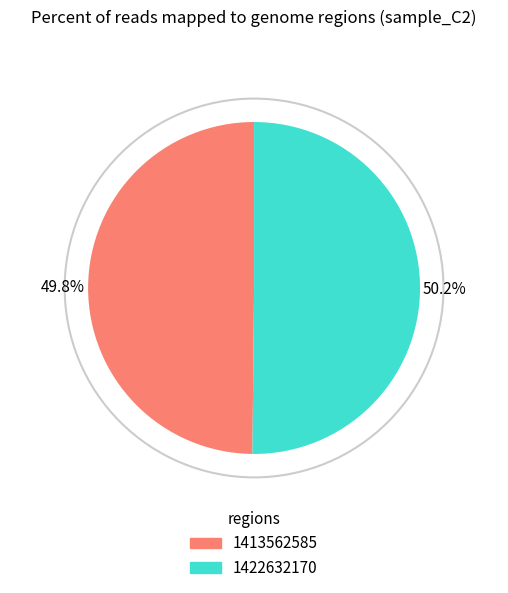

What is the ratio of the value at 1422632170 to the value at 1413562585?

1.0